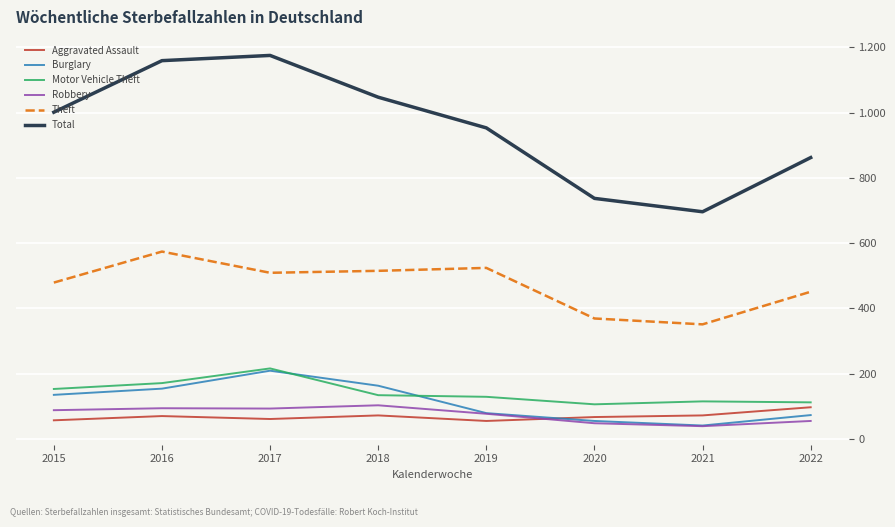

Is this an area chart (filled region under the line)?

No